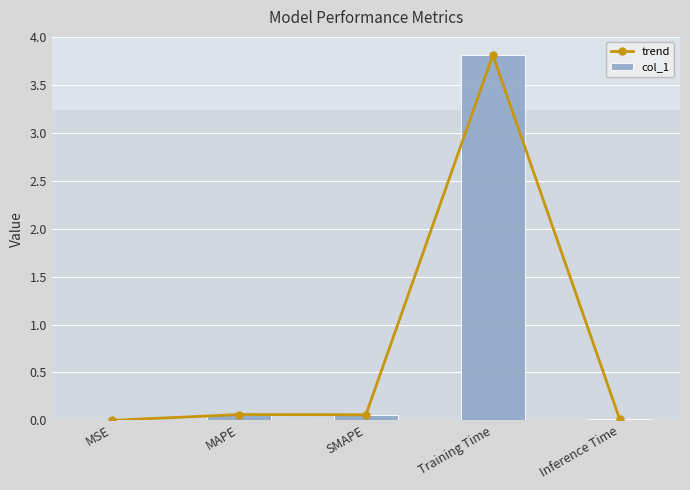

Between MAPE and Inference Time, which is larger?

MAPE